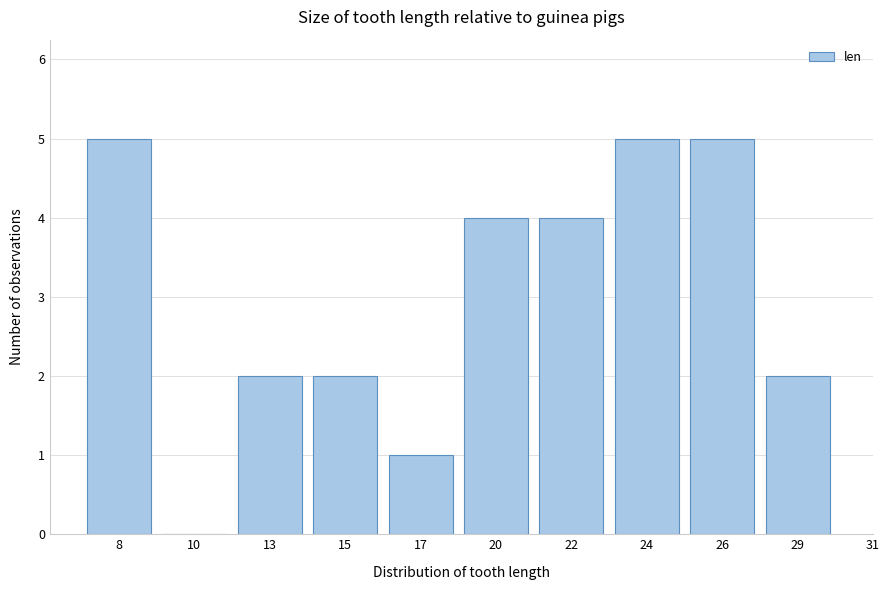

Reading left to right, what are all the values shown in this chart?

8=5	10=0	13=2	15=2	17=1	20=4	22=4	24=5	26=5	29=2